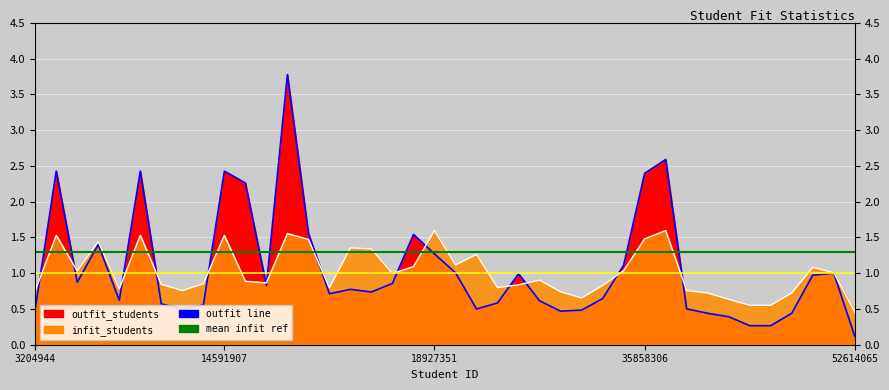

At how many categories does at least one series exceed 0?

40